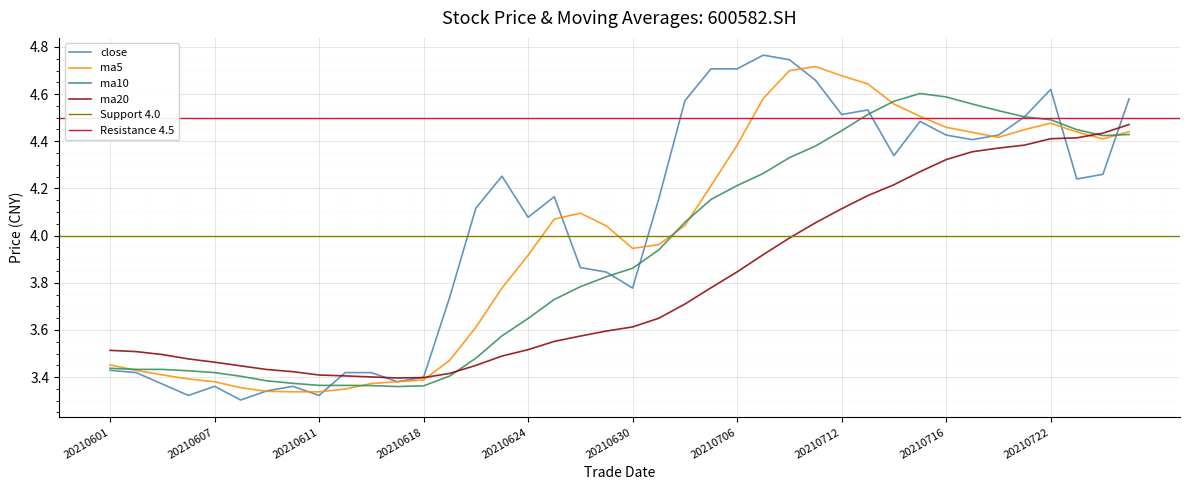

What is the difference between the ma10 values at 20210701 and 20210714?

0.7